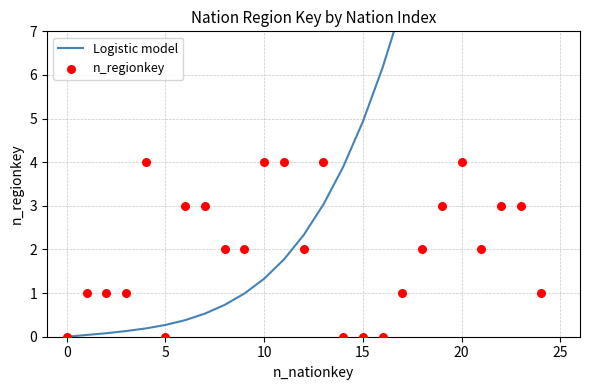

At which category is the sum across all series the highest?

23